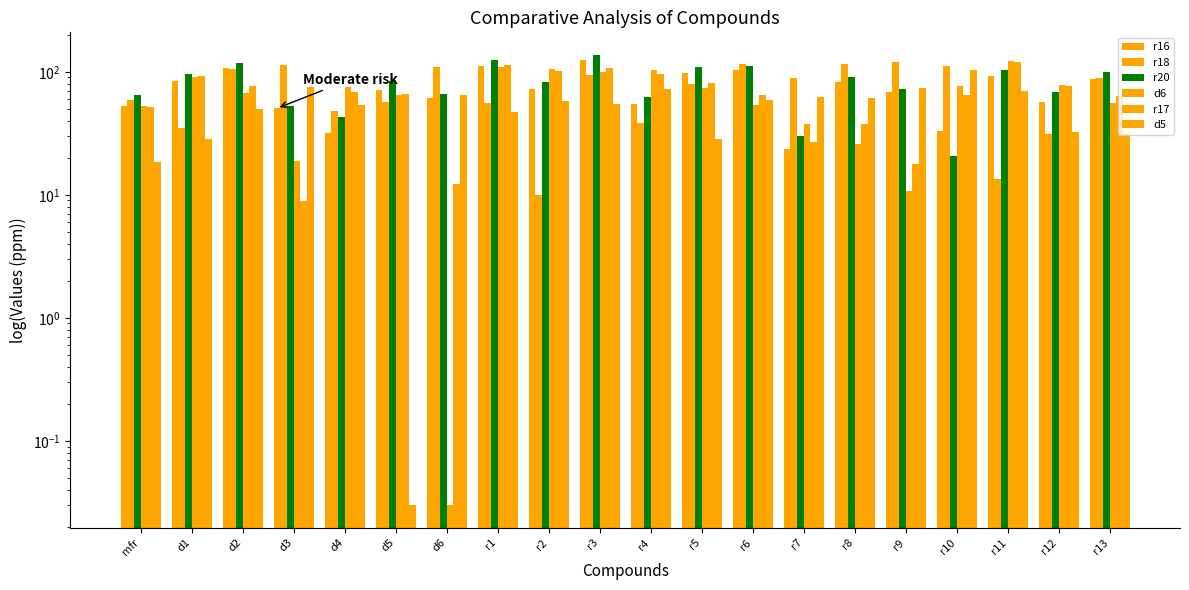

How many categories are shown in the chart?

20